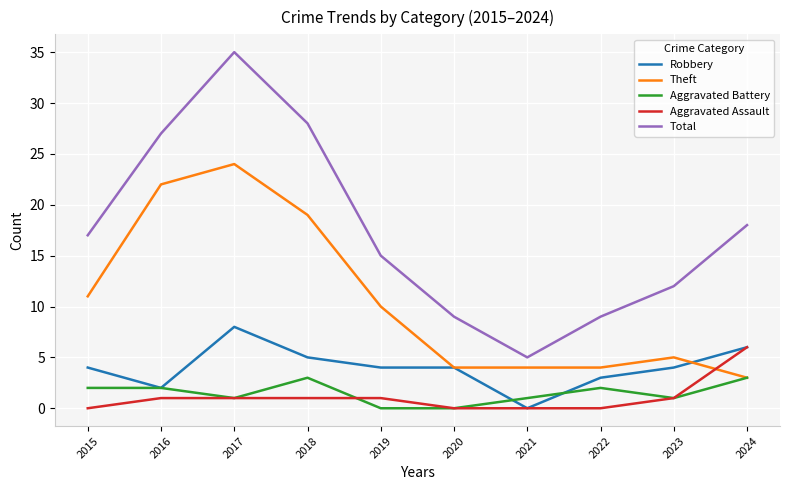

What value does the Aggravated Battery series have at 2021?

1